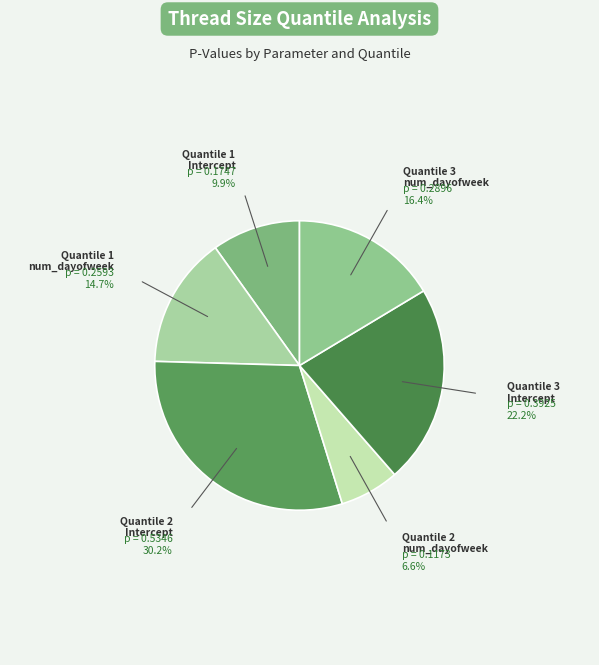

How many slices are in this pie chart?

6